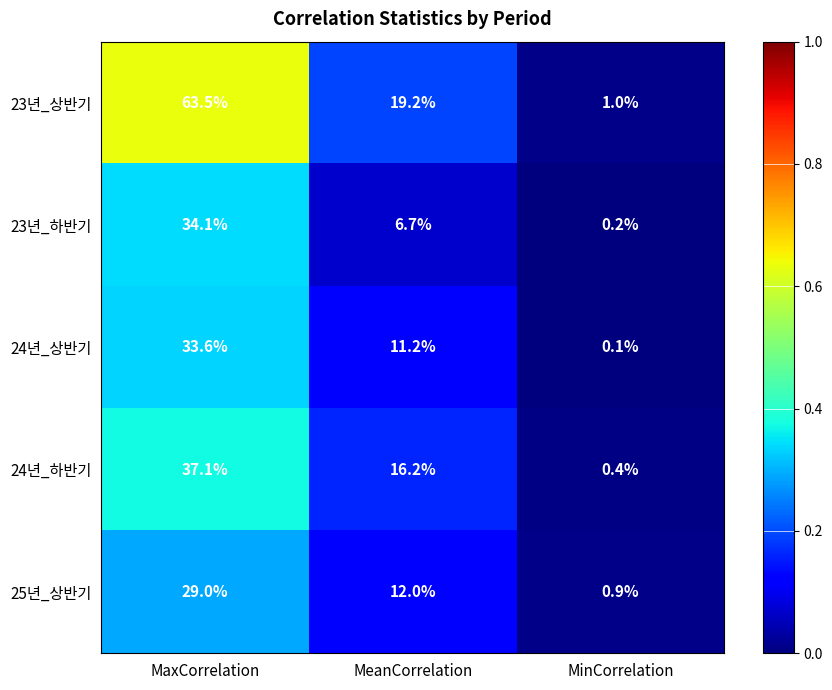

What is the average value of the 25년_상반기 series?

14.0